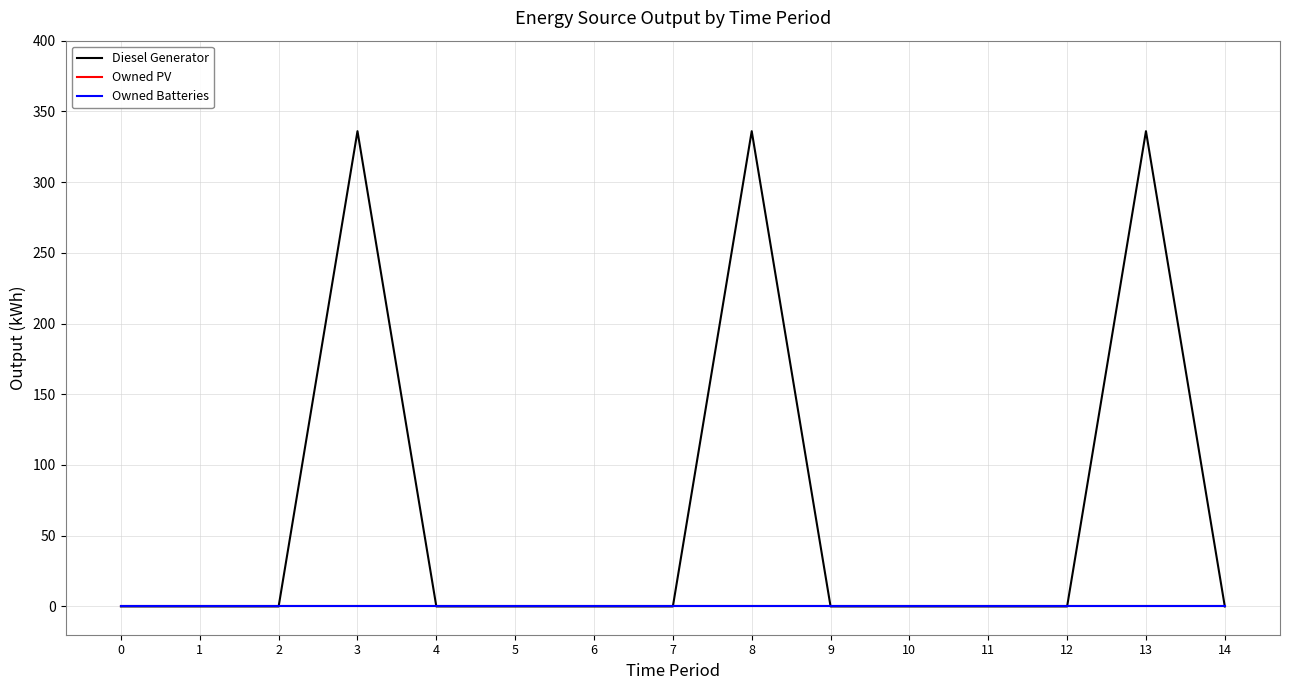

True or false: Owned Batteries and Diesel Generator cross at least once.

False